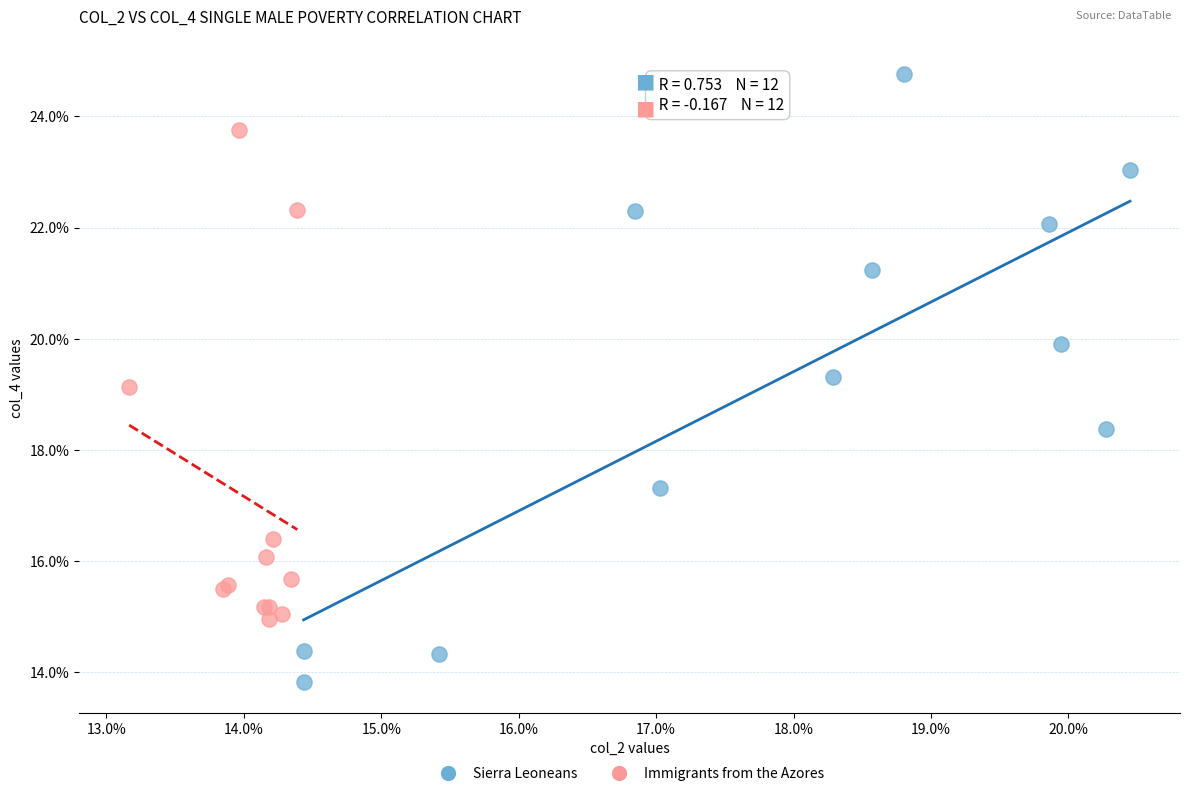

Which series contains the highest Y value?

Sierra Leoneans